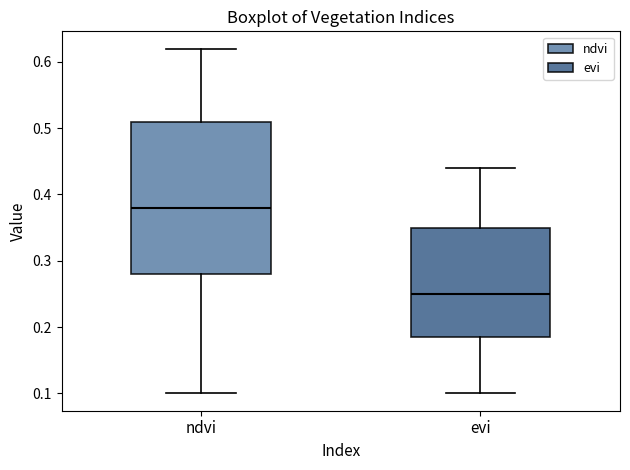

Reading left to right, read every box against the y-axis: the position of its median line, the range the box covers, and the ends of its whiskers. The values are not printed on the chart, so give them approximately, as read against the axis.

ndvi: median 0.38, box 0.28 to 0.51, whiskers 0.10 to 0.62
evi: median 0.25, box 0.19 to 0.35, whiskers 0.10 to 0.44